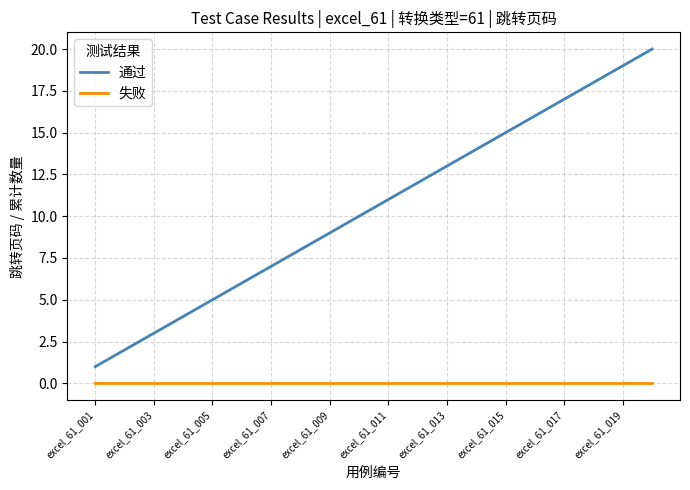

How many lines are shown in the chart?

2